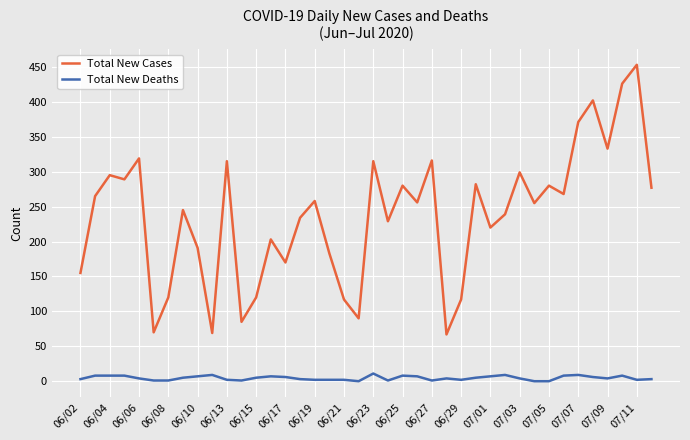

Which series has the widest spread of values?

Total New Cases